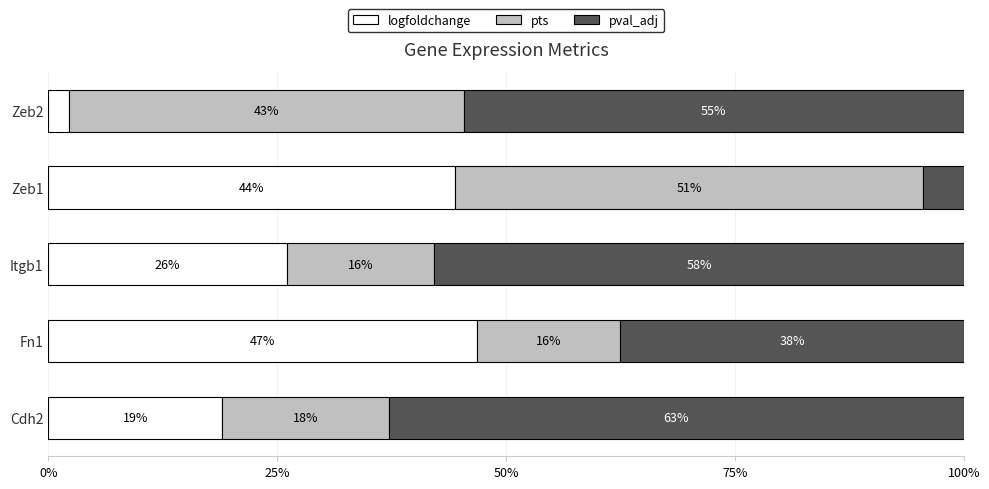

What are all the series names shown in the legend?

logfoldchange, pts, pval_adj